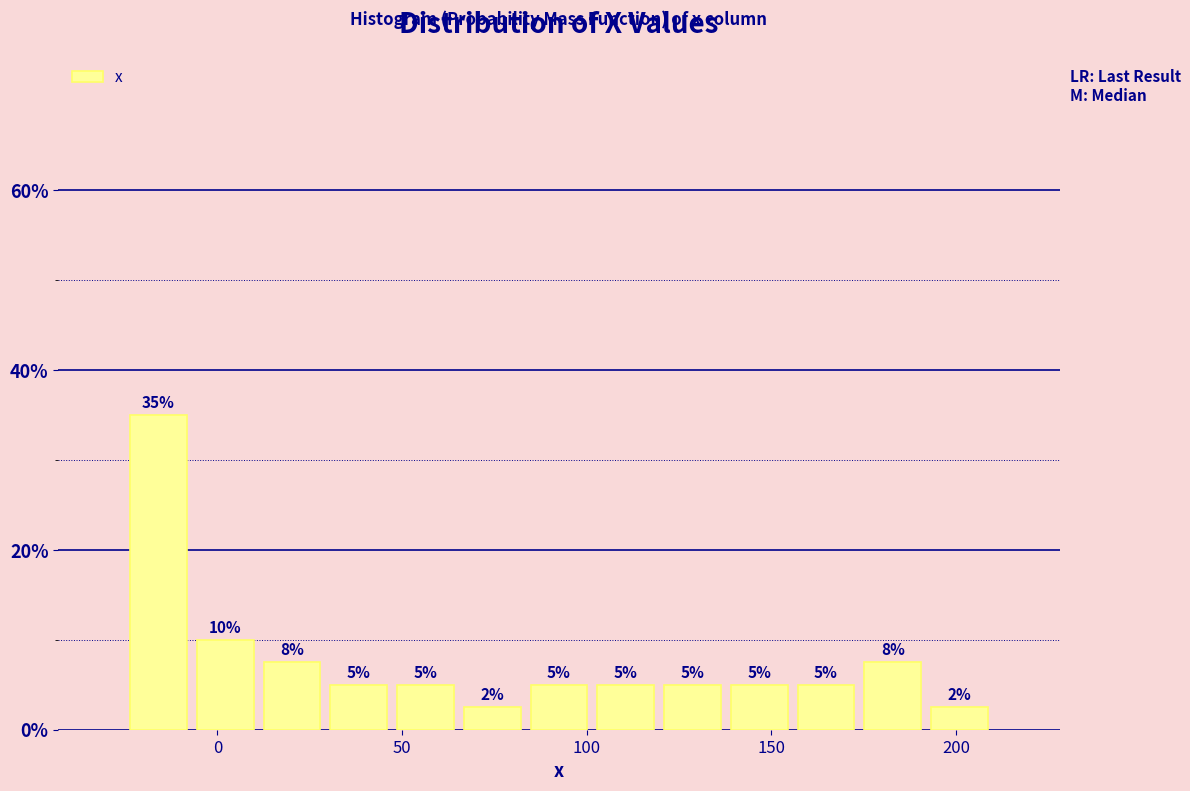

Read against the x-axis, roughly where is the centre of the tallest bar?

-15